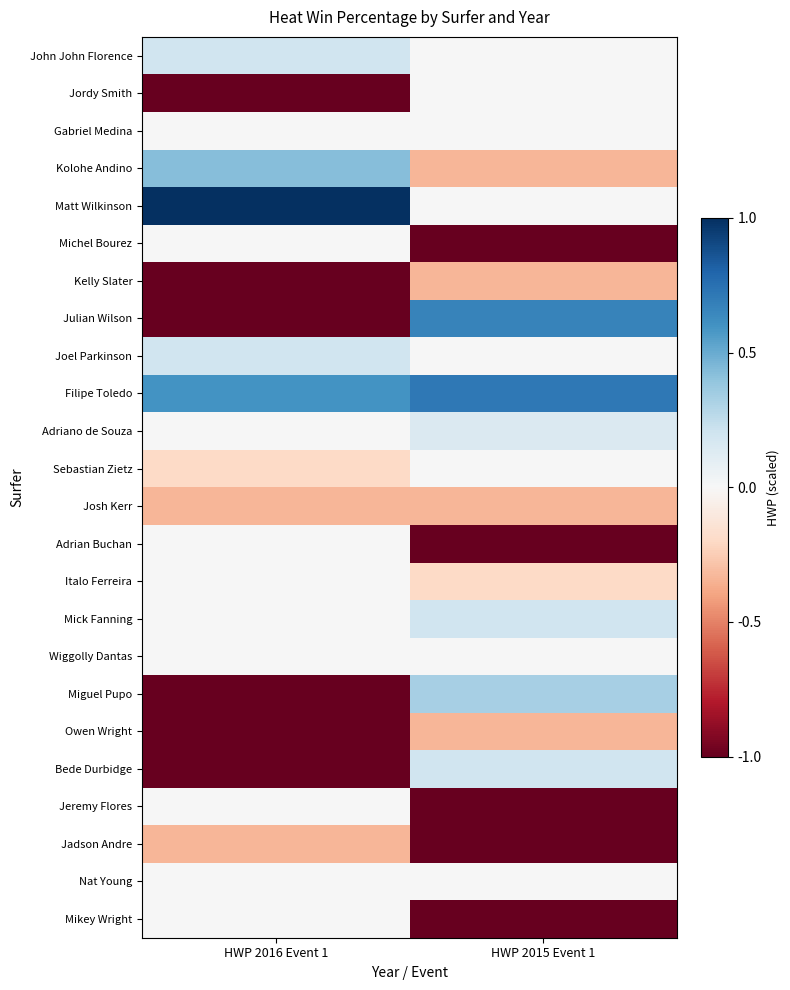

Which label corresponds to the smallest value in the chart?

HWP 2016 Event 1